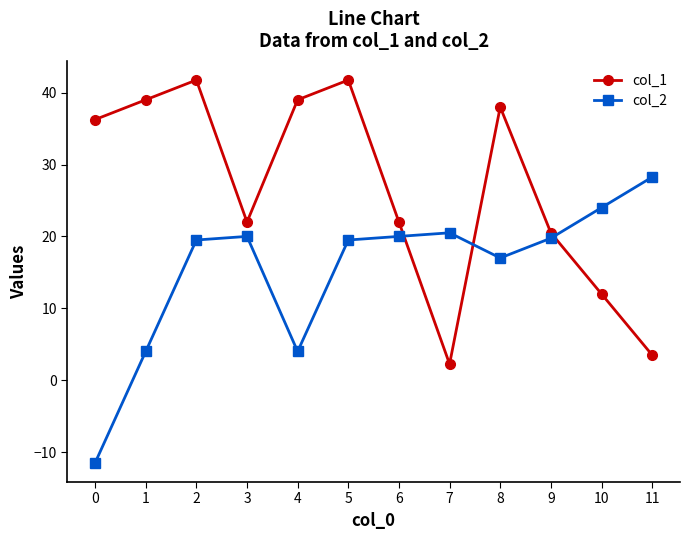

Which series has the largest total across all categories?

col_1